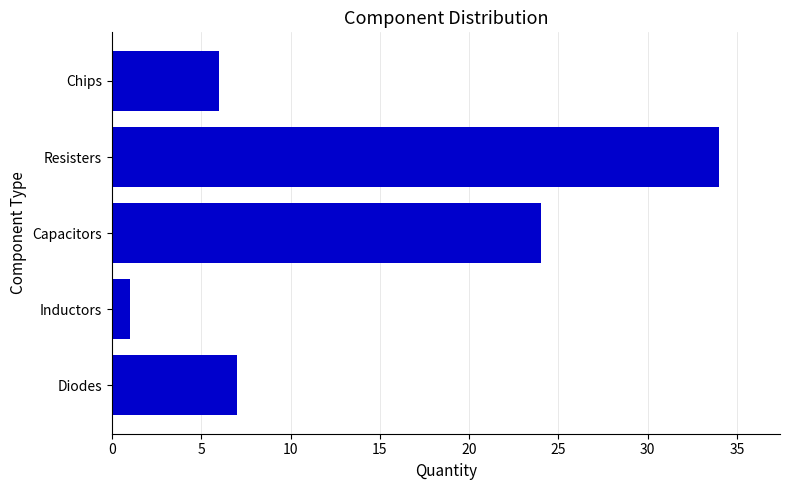

What is the greatest value displayed?

34